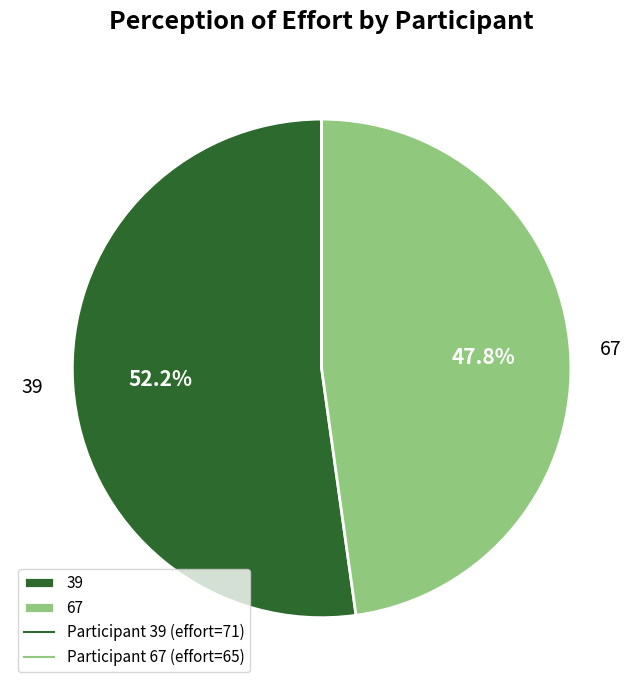

What percentage is the 39 slice, to the nearest percent?

52%